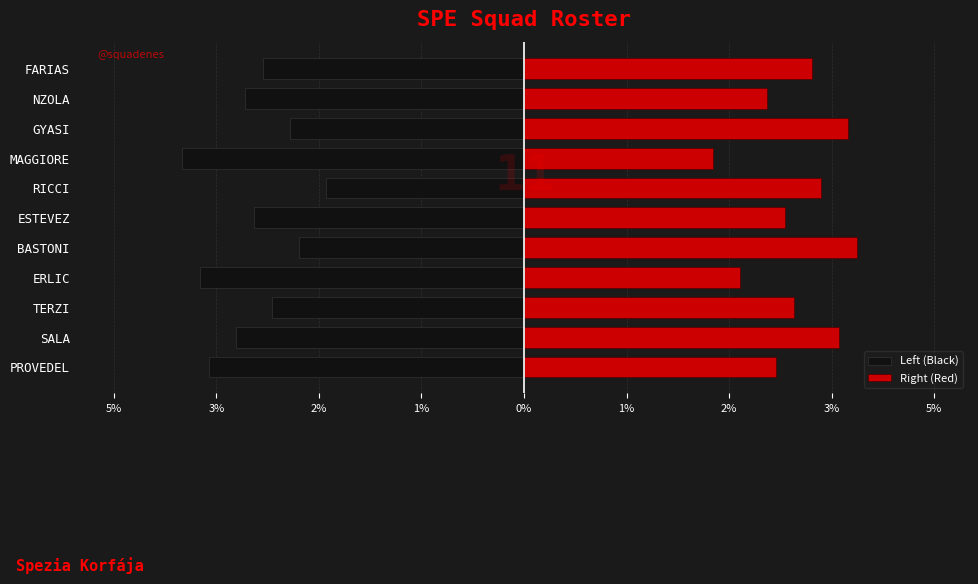

At NZOLA, list the series in order from smallest to largest.

Left (Black), Right (Red)